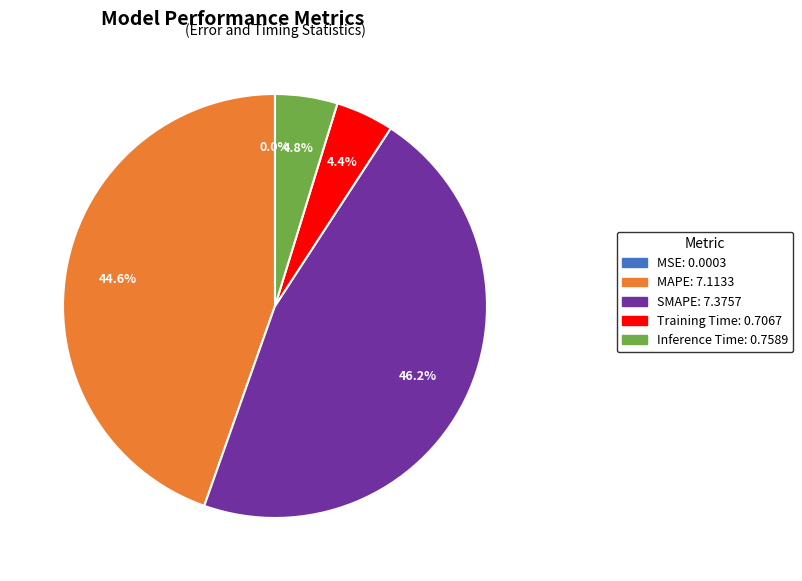

What percentage is NOT represented by SMAPE?

53.8%